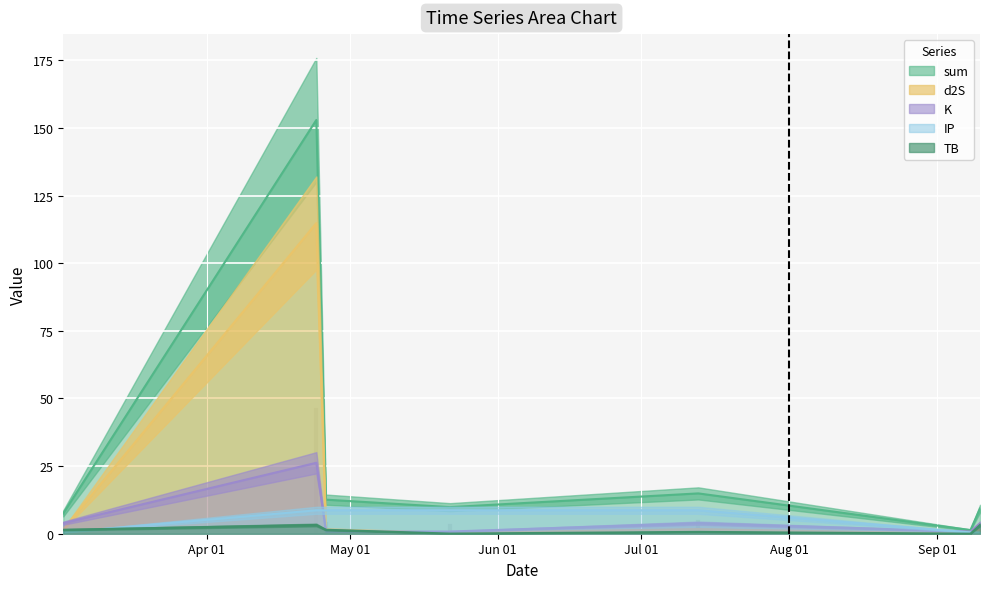

What value does the IP series have at 2024-04-24?

8.7